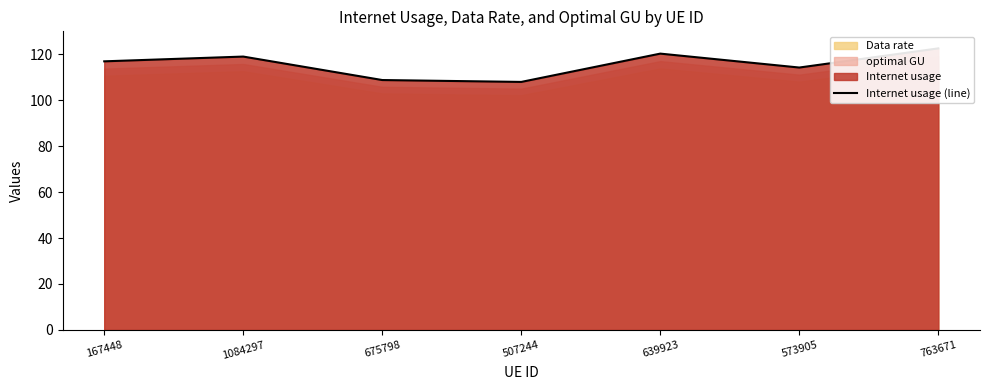

What is the sum of all values?

809.8